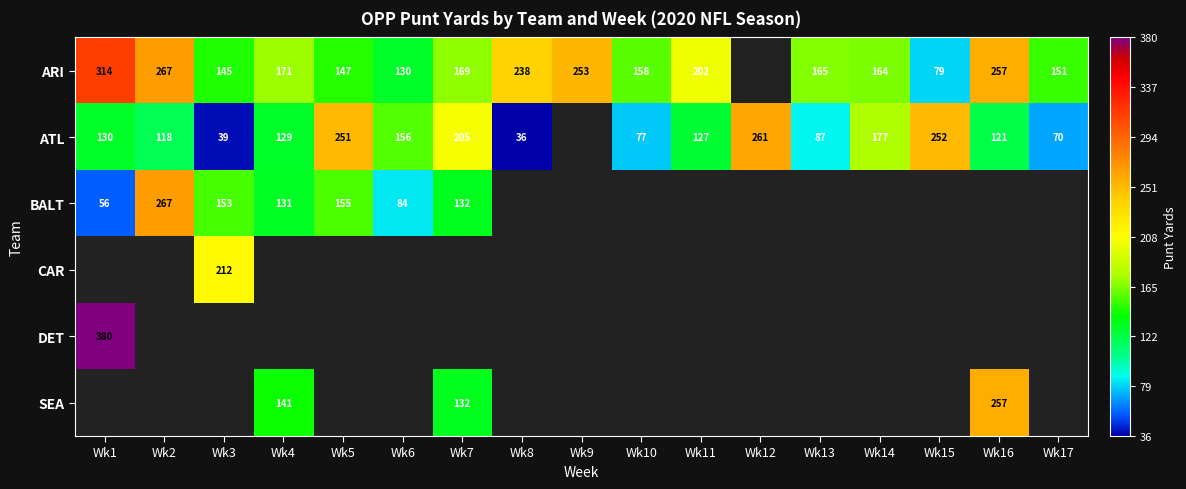

True or false: SEA has a value of 257 at Wk16.

True